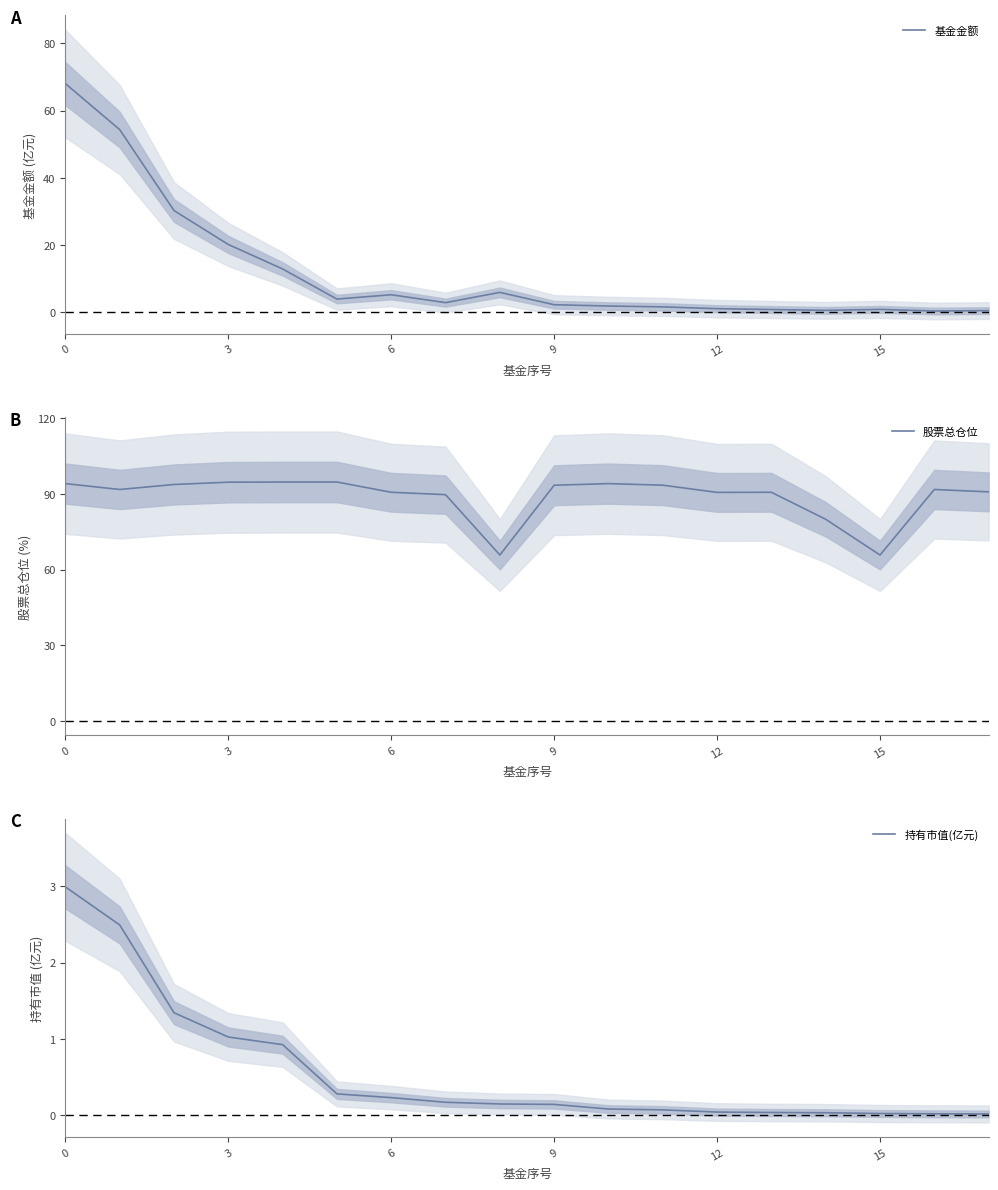

True or false: 基金金额 has more than 2 points higher than both neighbors.

True